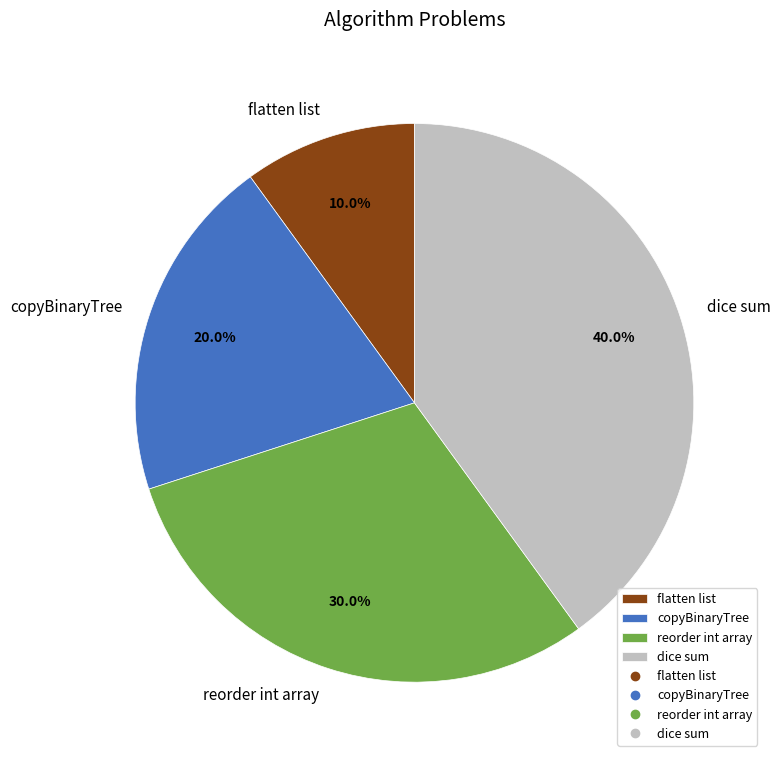

What is the smallest slice in the pie chart?

flatten list